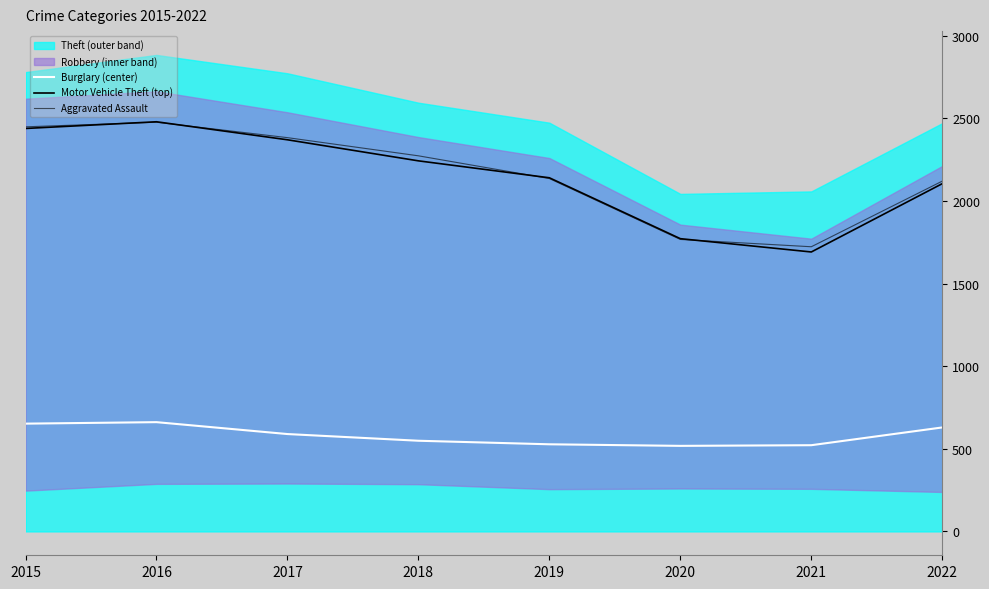

How many interior local valleys does the Burglary (center) series have?

1